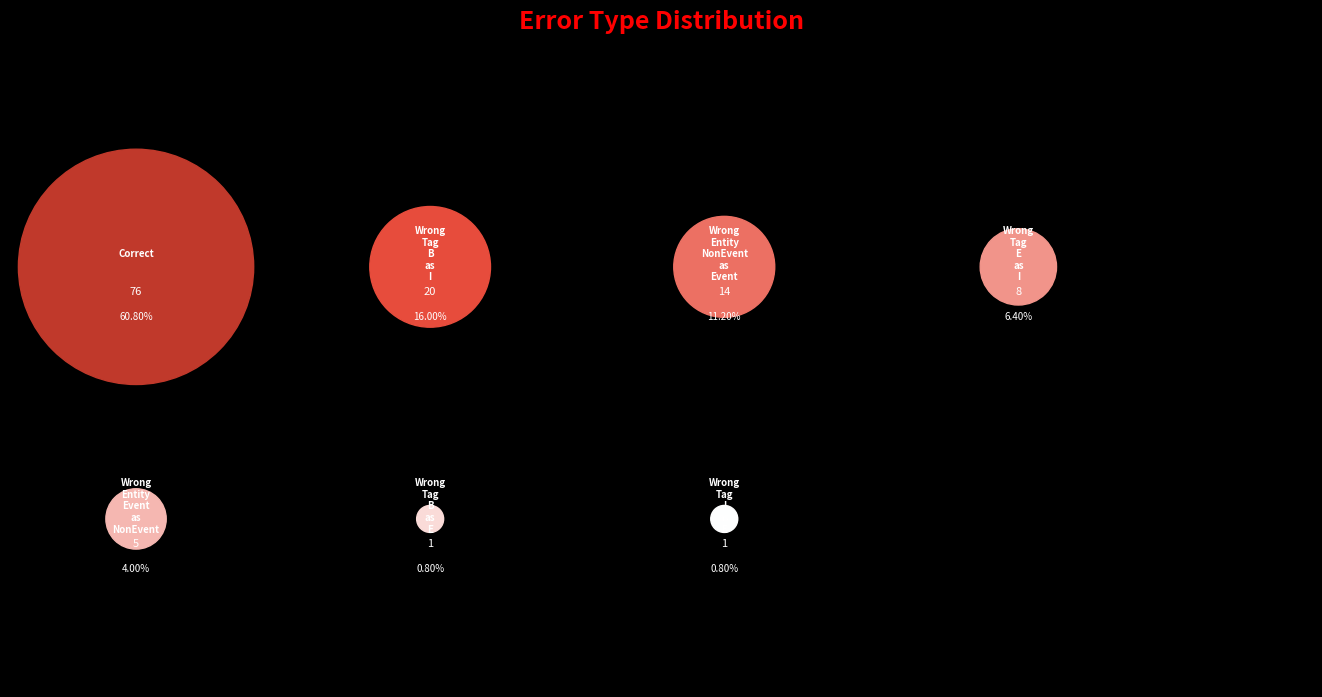

Which category accounts for the majority?

Correct